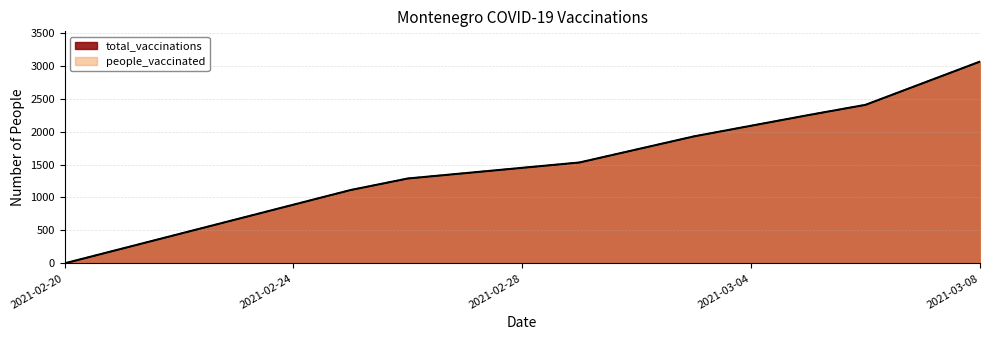

The value of people_vaccinated at 2021-03-03 is 1927. True or false?

True